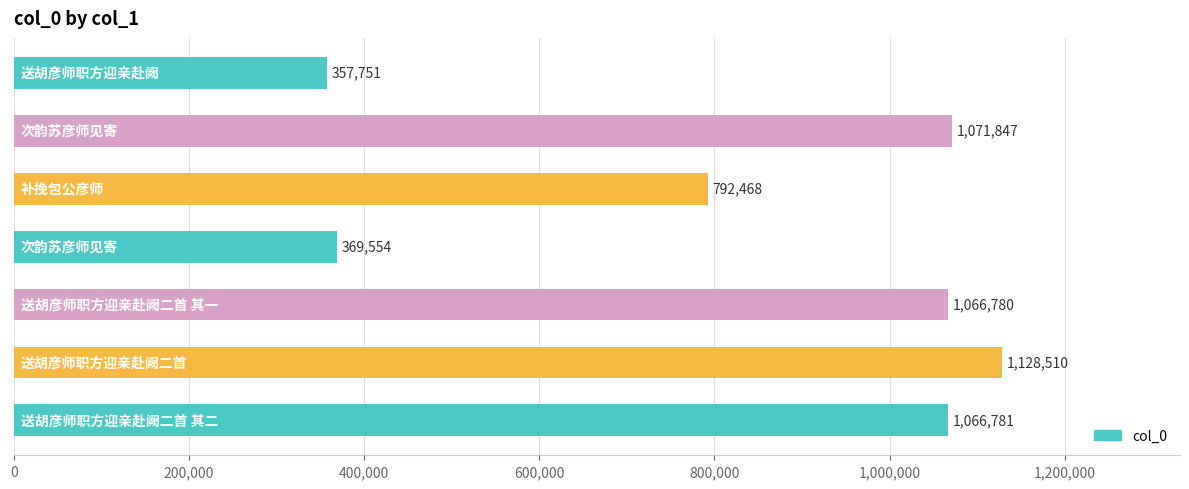

What is the average value?

836242